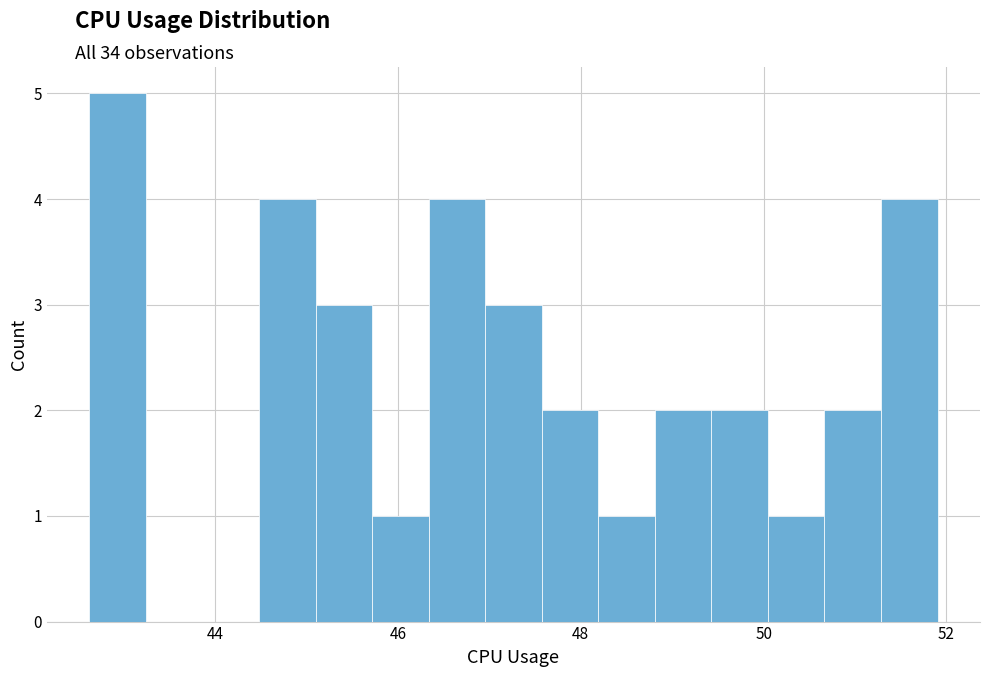

Read against the x-axis, roughly where is the centre of the tallest bar?

43.0